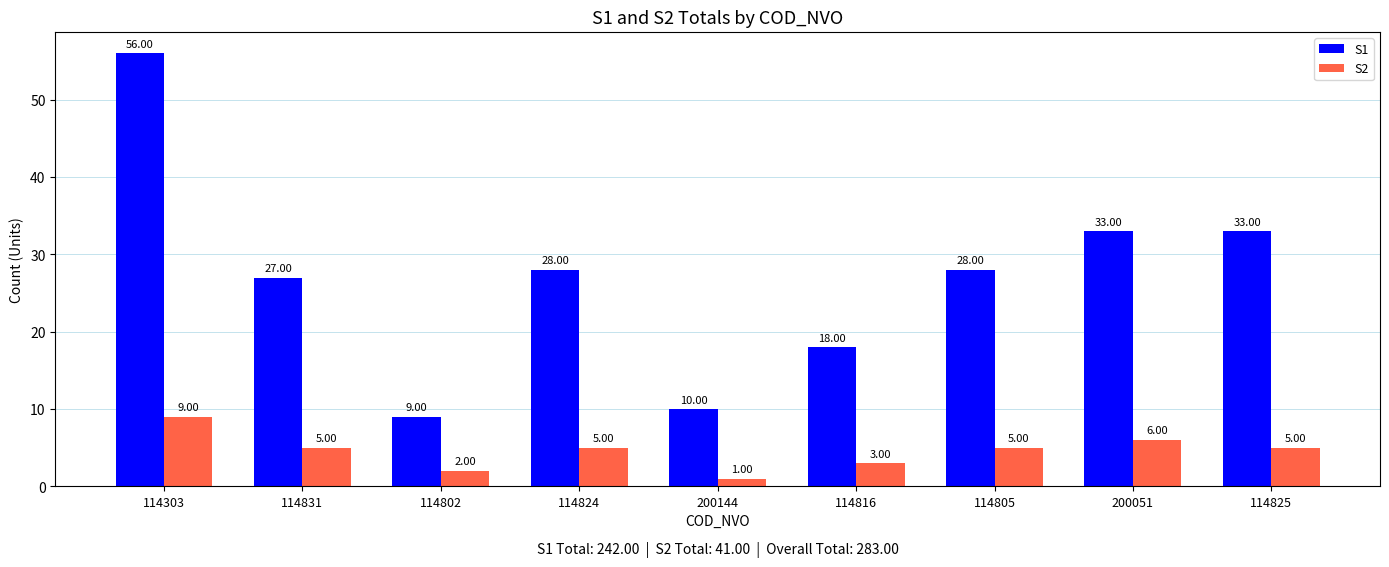

Is the value of S2 at 114831 greater than the value of S1 at 200051?

No